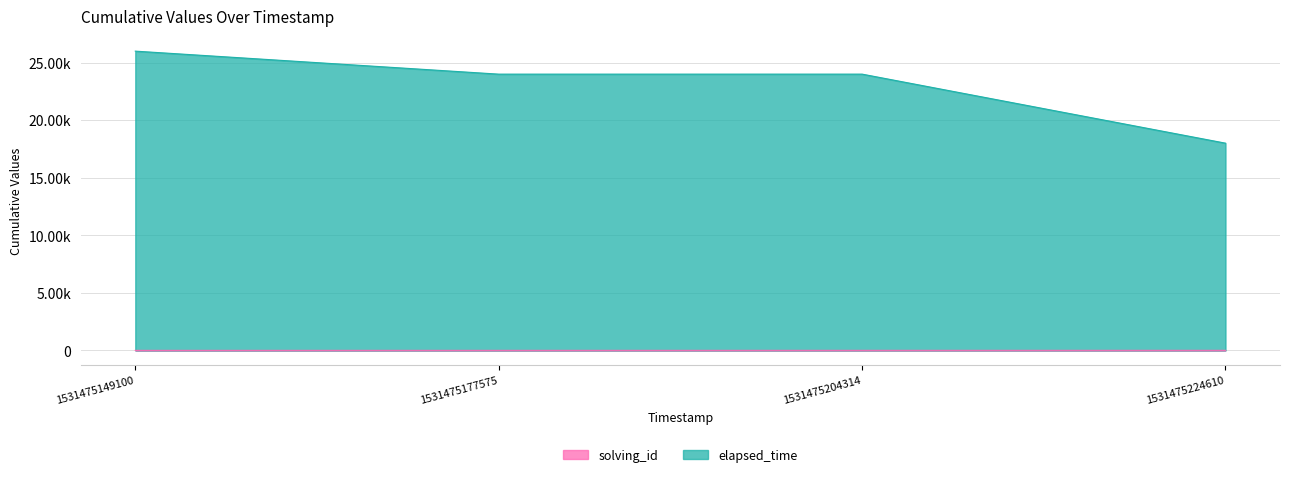

Rank the categories by elapsed_time value from highest to lowest.

1531475149100, 1531475204314, 1531475177575, 1531475224610